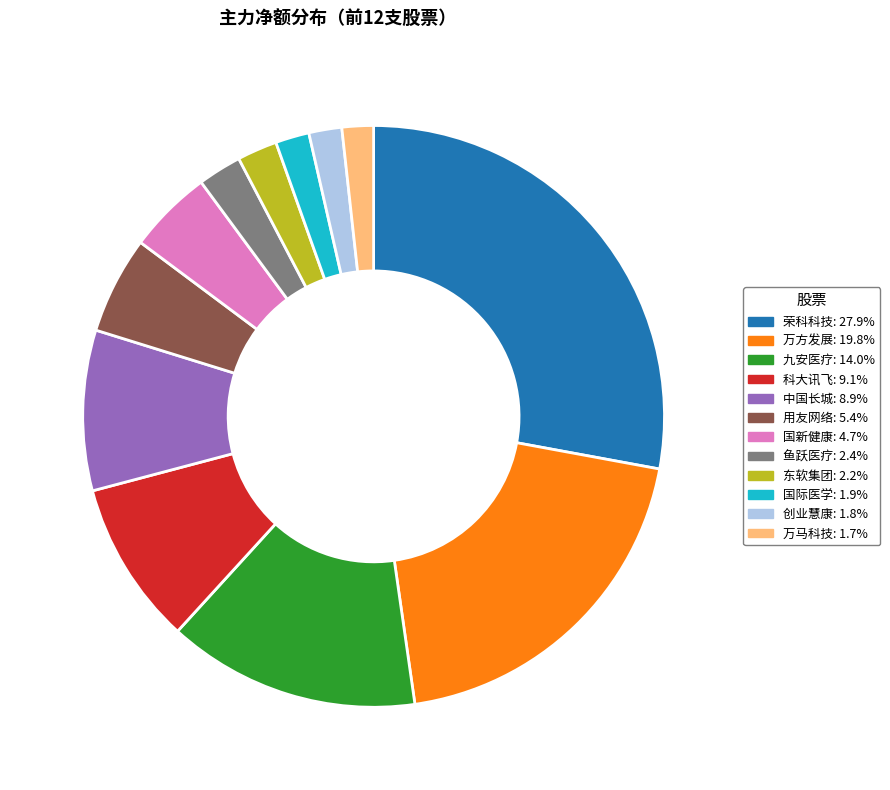

Which has a higher value, 万方发展 or 国际医学?

万方发展